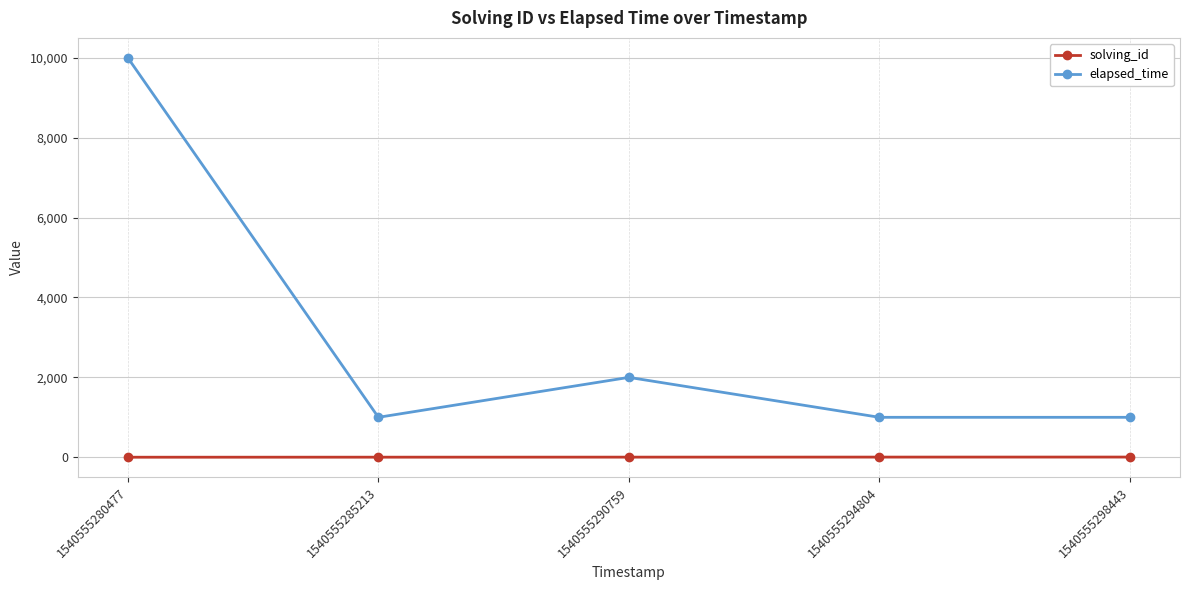

At 1540555290759, list the series in order from smallest to largest.

solving_id, elapsed_time